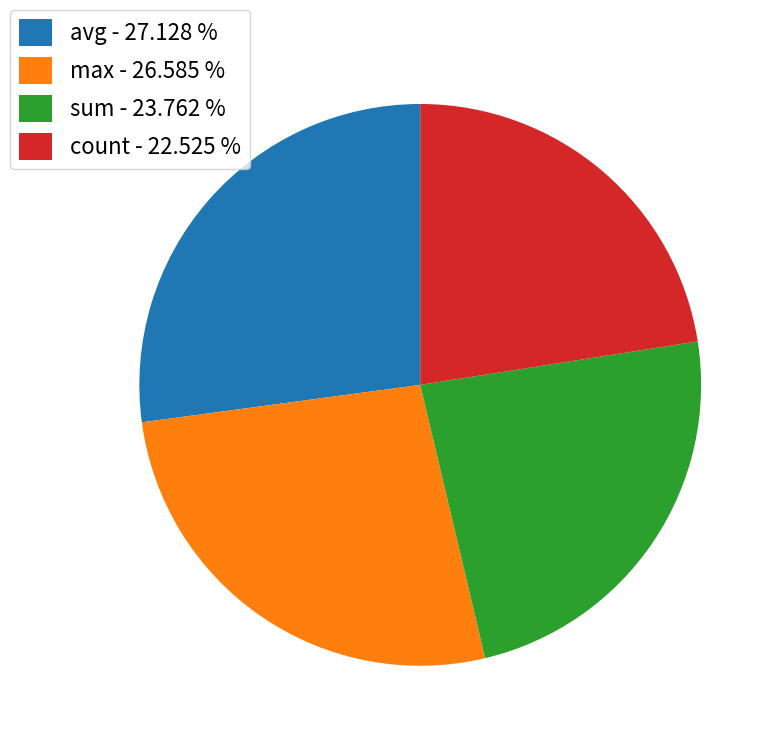

Which has a higher value, avg - 27.128 % or max - 26.585 %?

avg - 27.128 %